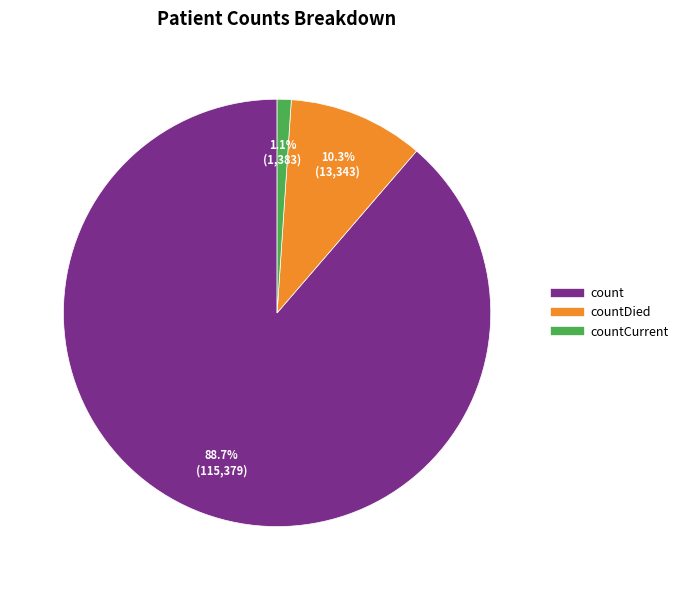

How many slices are in this pie chart?

3